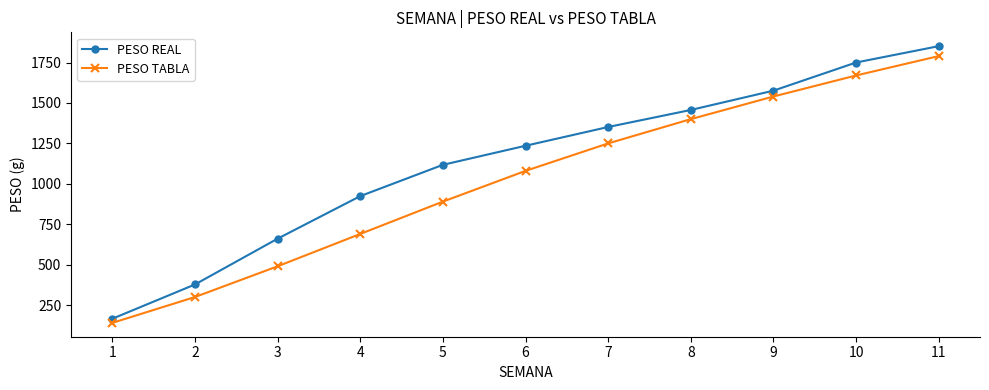

How many data points does each series have?

11